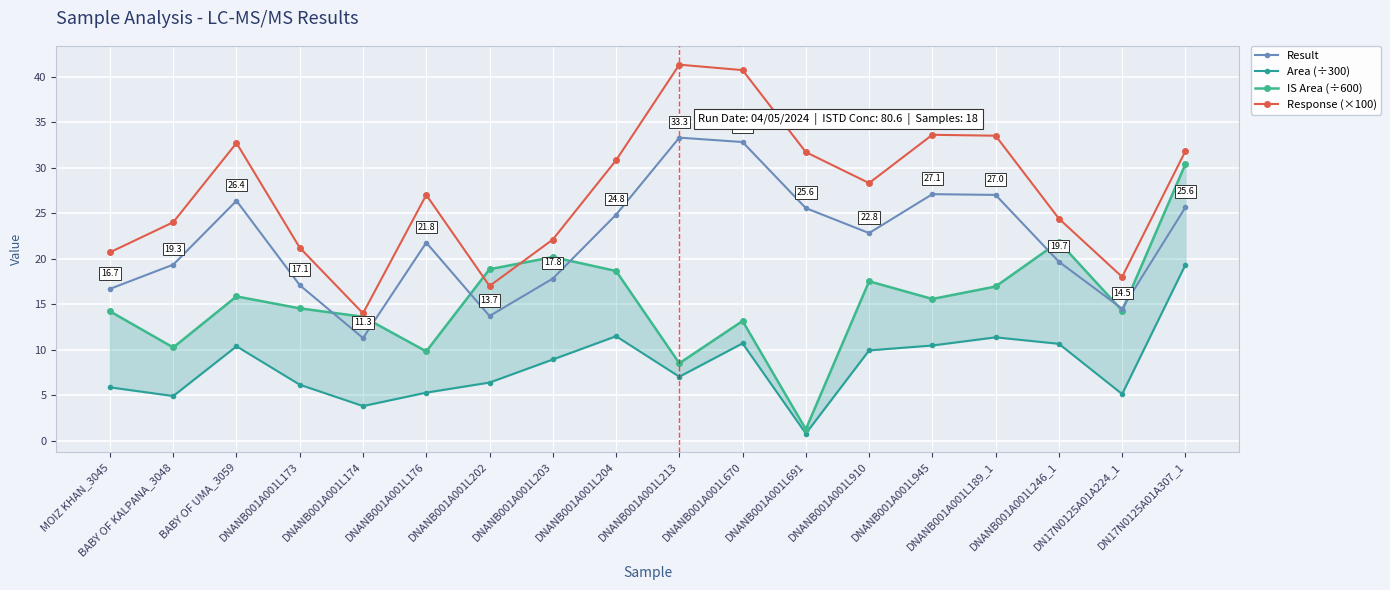

How many values in the Area (÷300) series exceed 8?

9